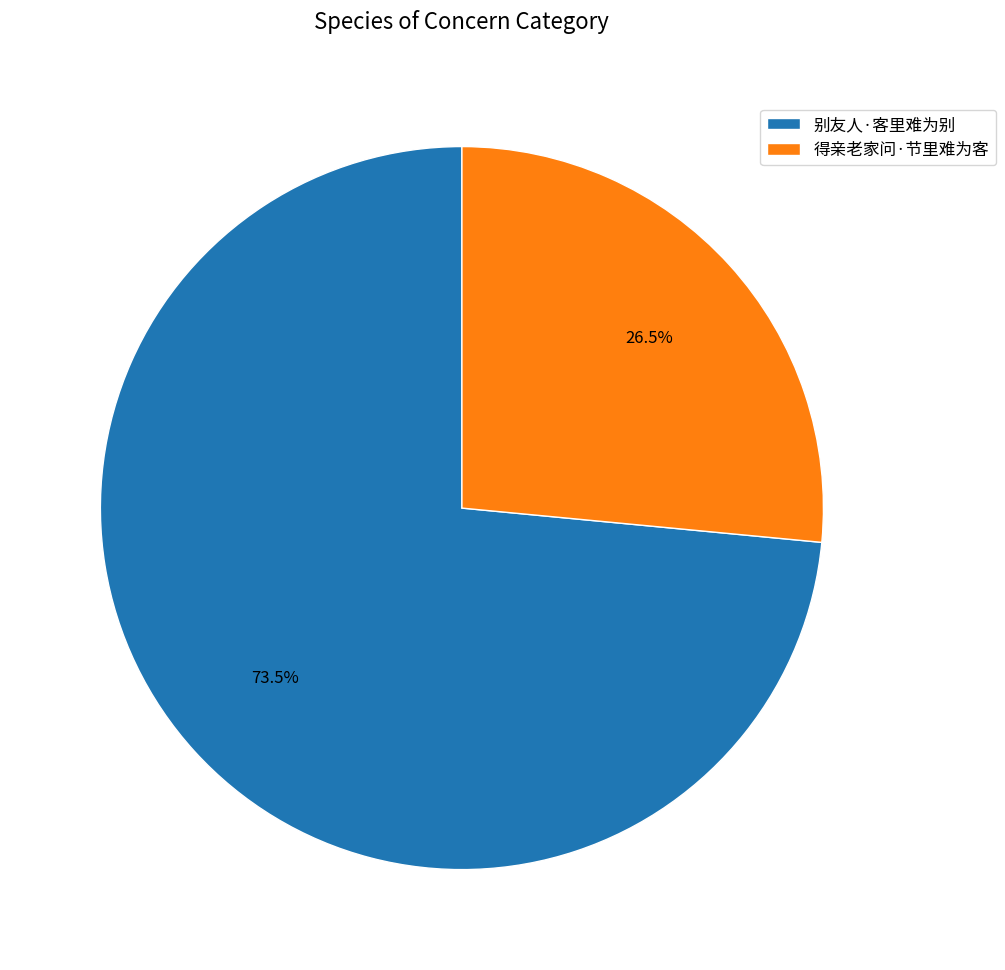

Approximately how many times larger is the value at 别友人·客里难为别 compared to 得亲老家问·节里难为客?

2.8